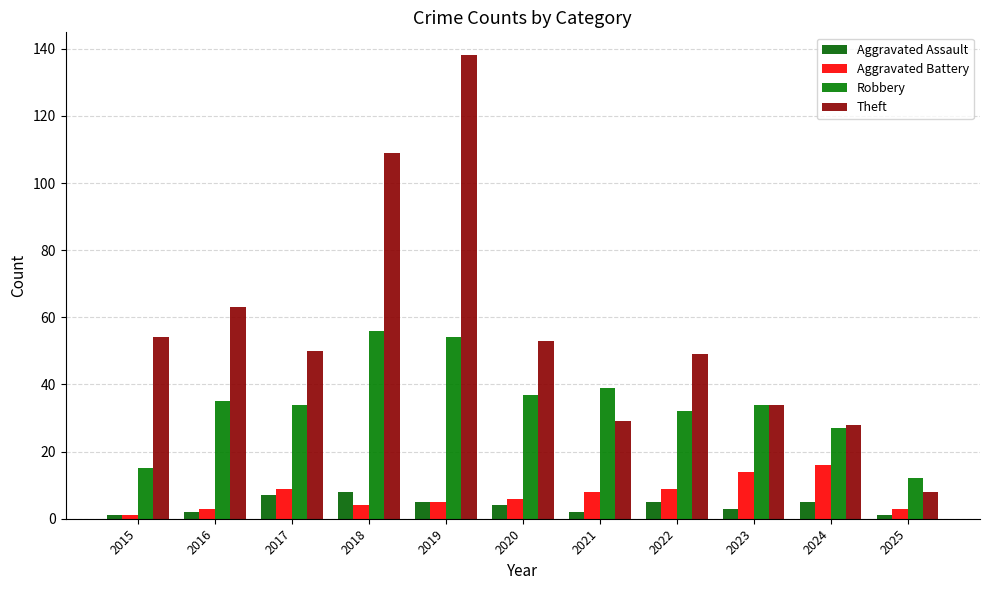

How many bars are there in each group?

4